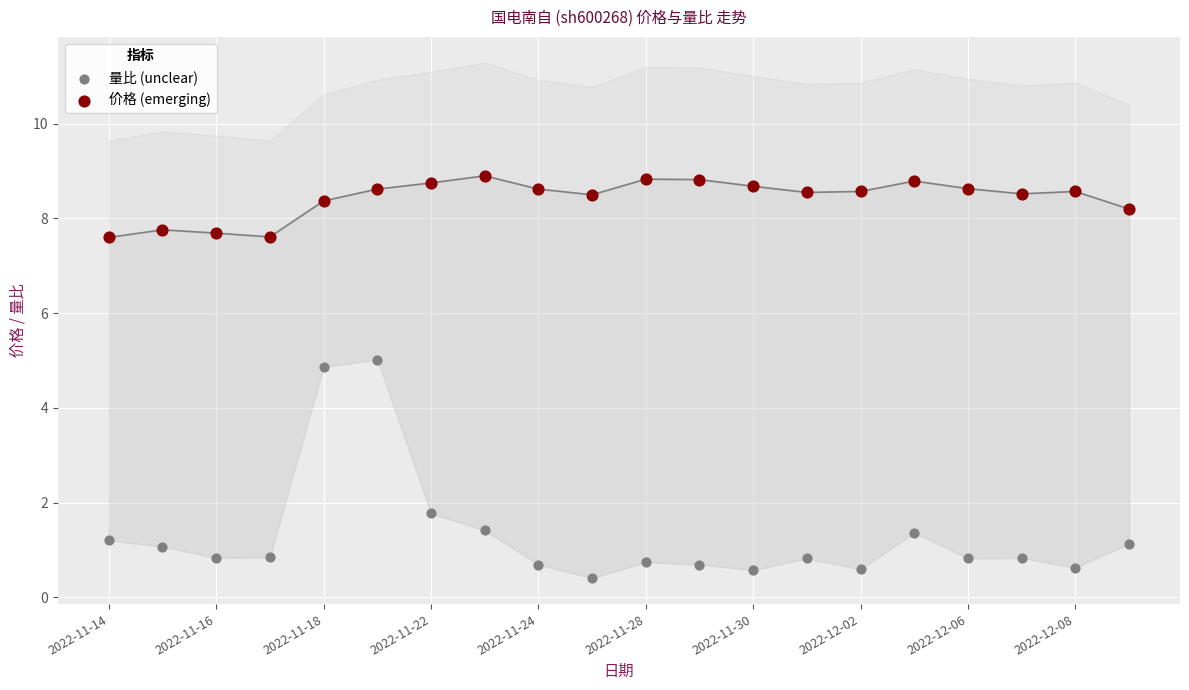

Across all data points, what is the range of Y values (max minus min)?

8.5